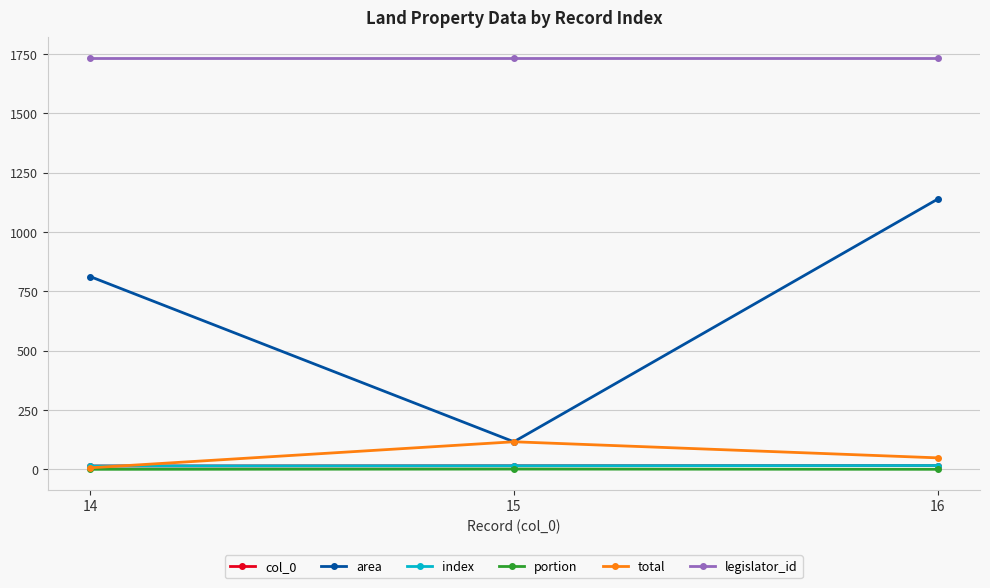

Is this an area chart (filled region under the line)?

No